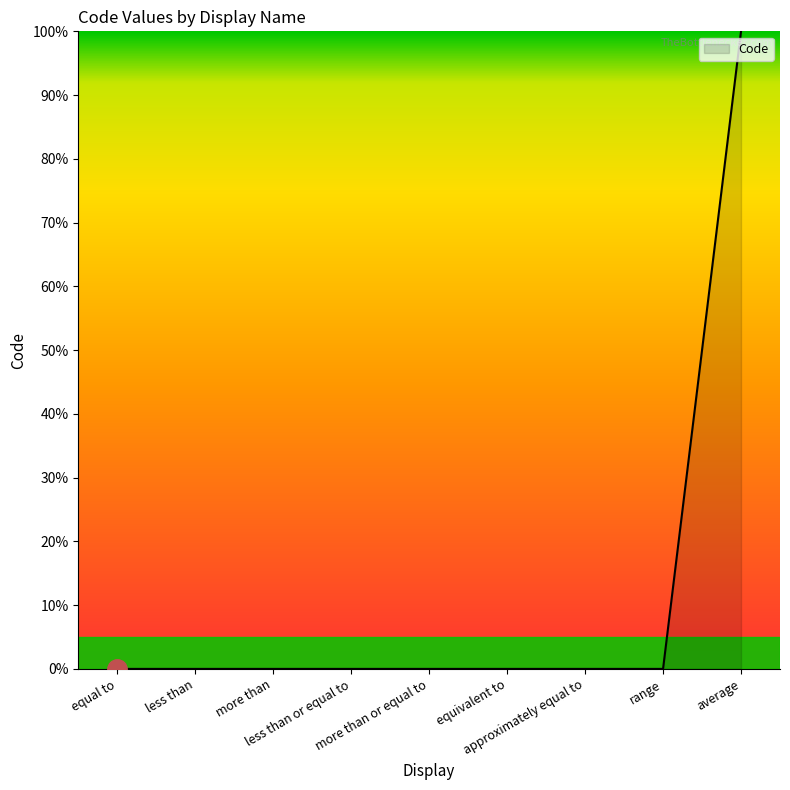

How many distinct data groups are displayed?

1